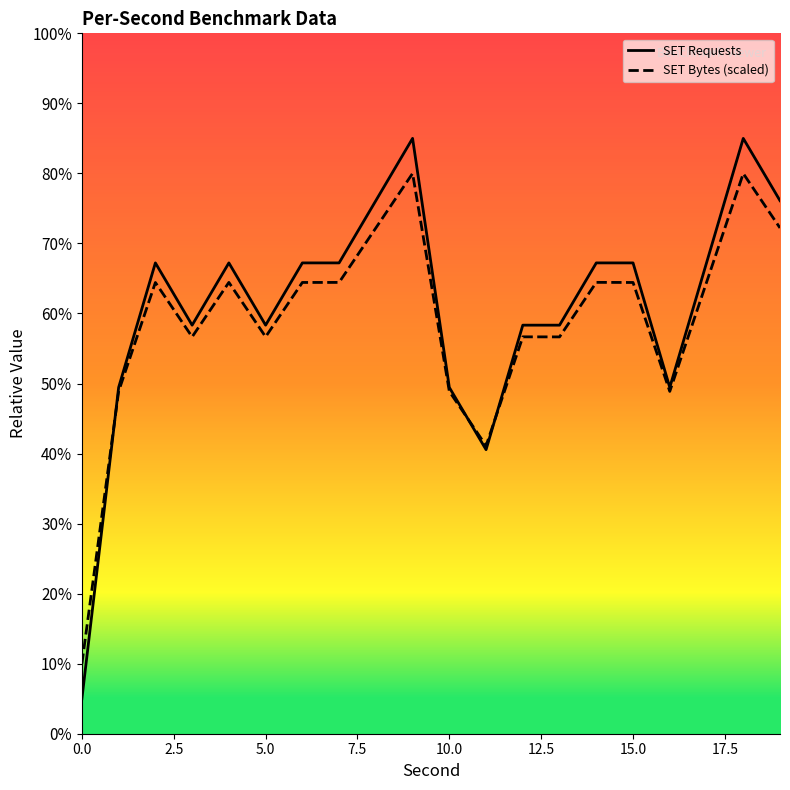

List the series in order of their peak value, lowest first.

SET Bytes (scaled), SET Requests